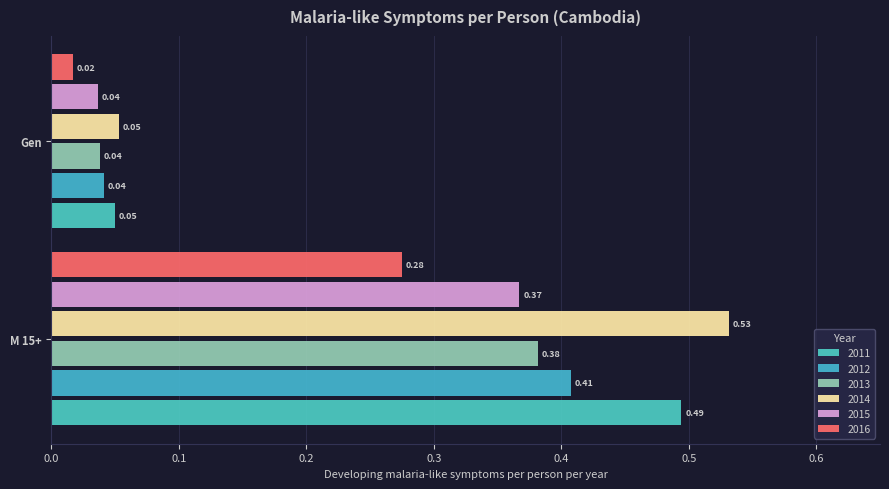

Is it true that 2011 equals 0.2 at M 15+?

False